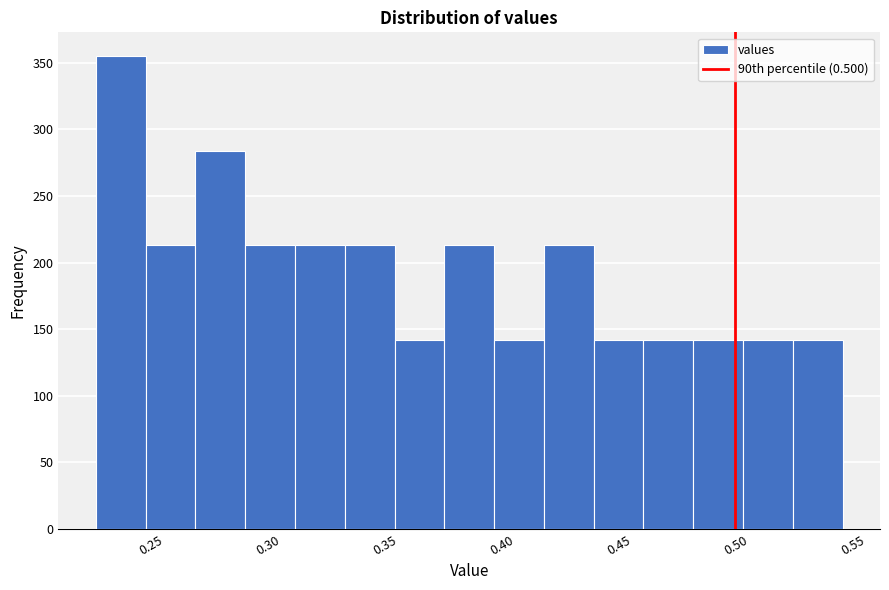

Reading left to right, list every bar in this chart as the range it spans on the x-axis followed by its height. Neither the bar edges nor the heights are printed on the chart, so give them approximately, as read against the axes.

0.225 to 0.250: 355
0.250 to 0.270: 215
0.270 to 0.290: 285
0.290 to 0.310: 215
0.310 to 0.335: 215
0.335 to 0.355: 215
0.355 to 0.375: 140
0.375 to 0.395: 215
0.395 to 0.420: 140
0.420 to 0.440: 215
0.440 to 0.460: 140
0.460 to 0.480: 140
0.480 to 0.505: 140
0.505 to 0.525: 140
0.525 to 0.545: 140